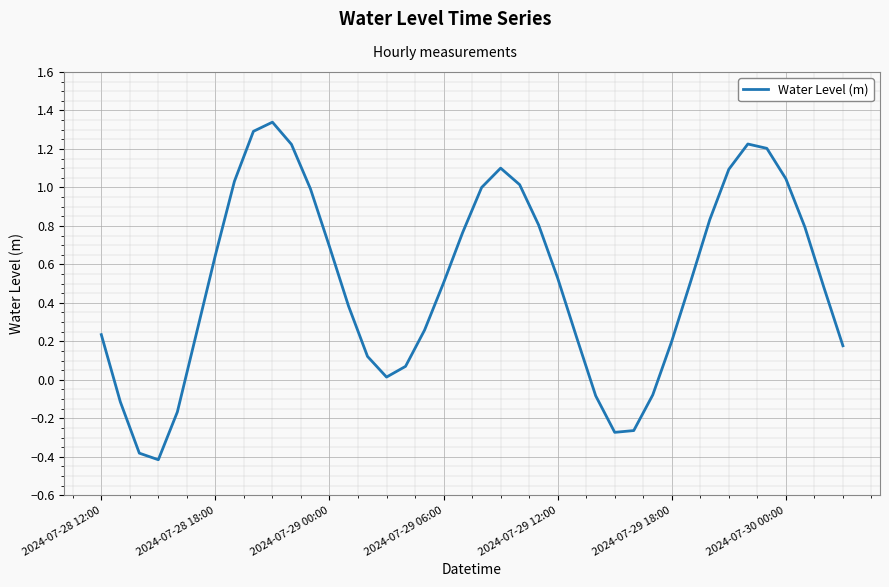

What is the difference between the maximum and minimum values?

1.8